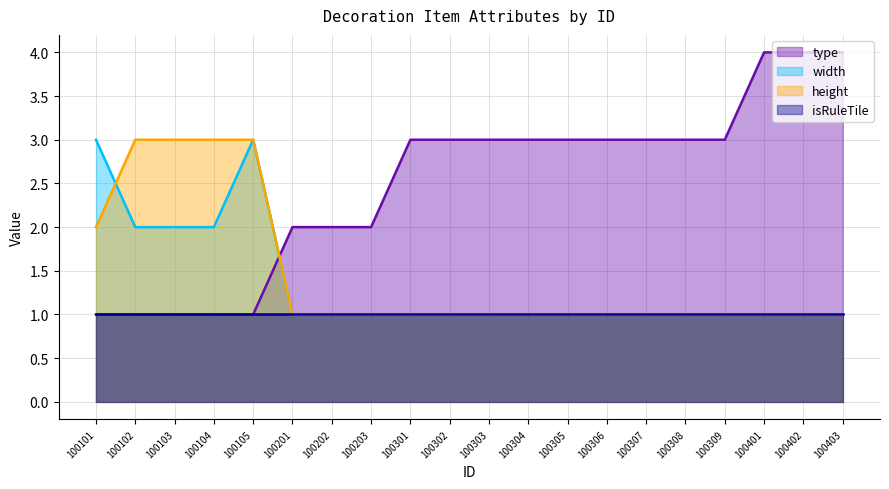

Between 100402 and 100308, which is larger?

100402